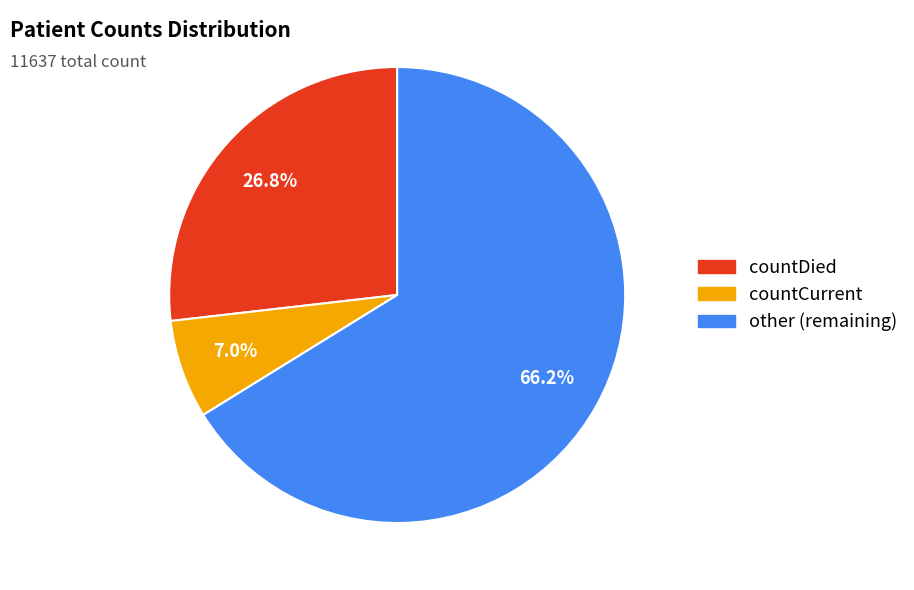

Count the number of slices in the pie.

3